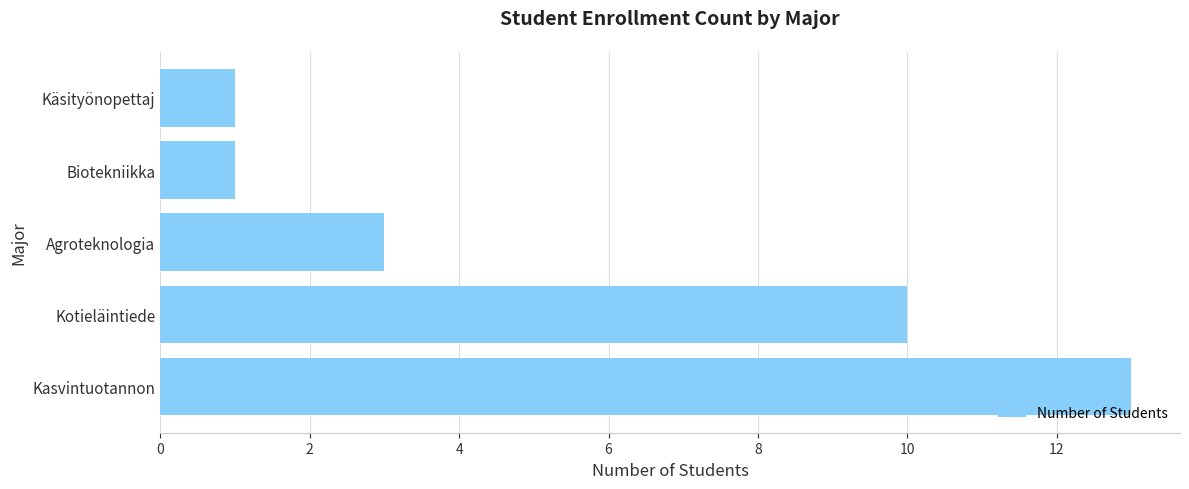

How many bars are there in total?

5